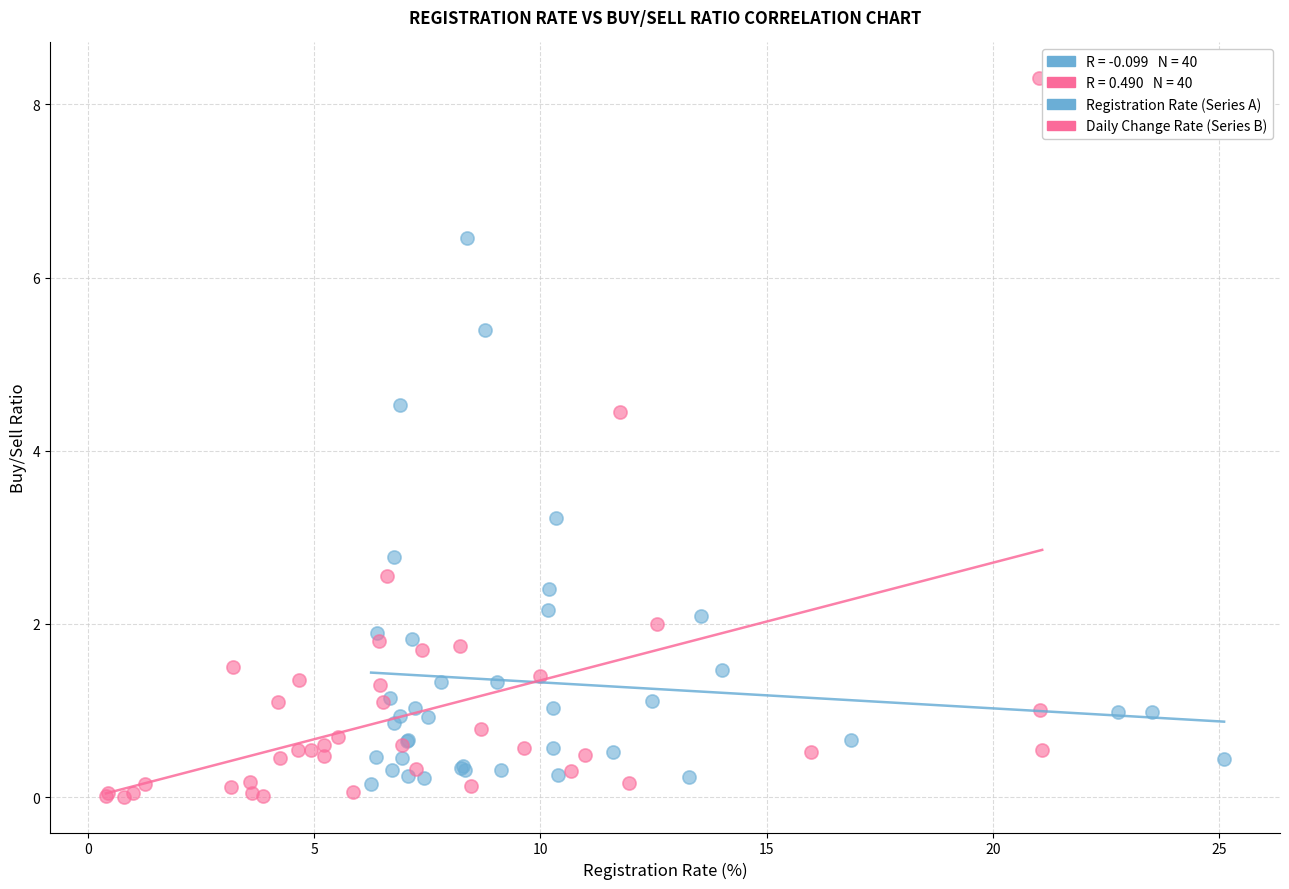

Which series contains the highest Y value?

Daily Change Rate (Series B)